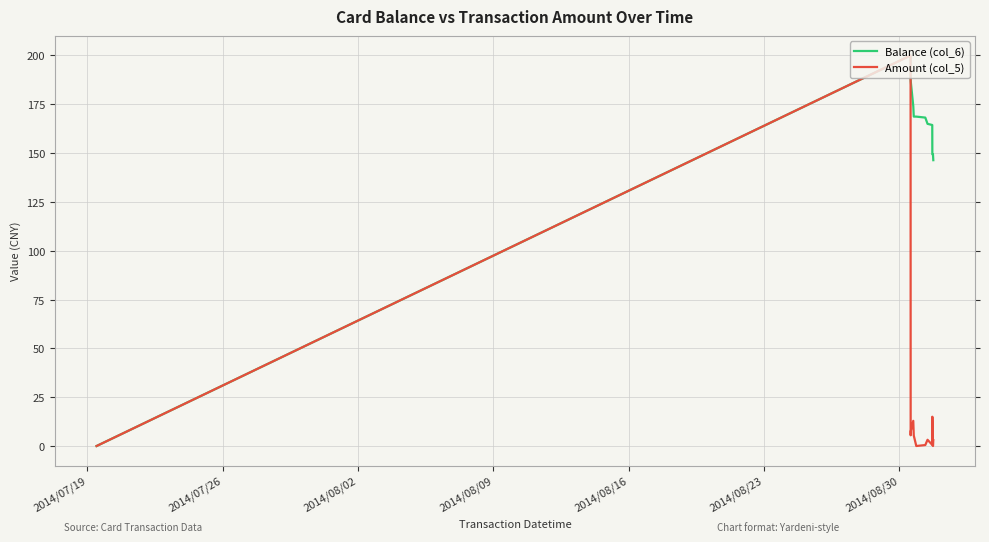

List the series in order of their overall mean, lowest first.

Amount (col_5), Balance (col_6)